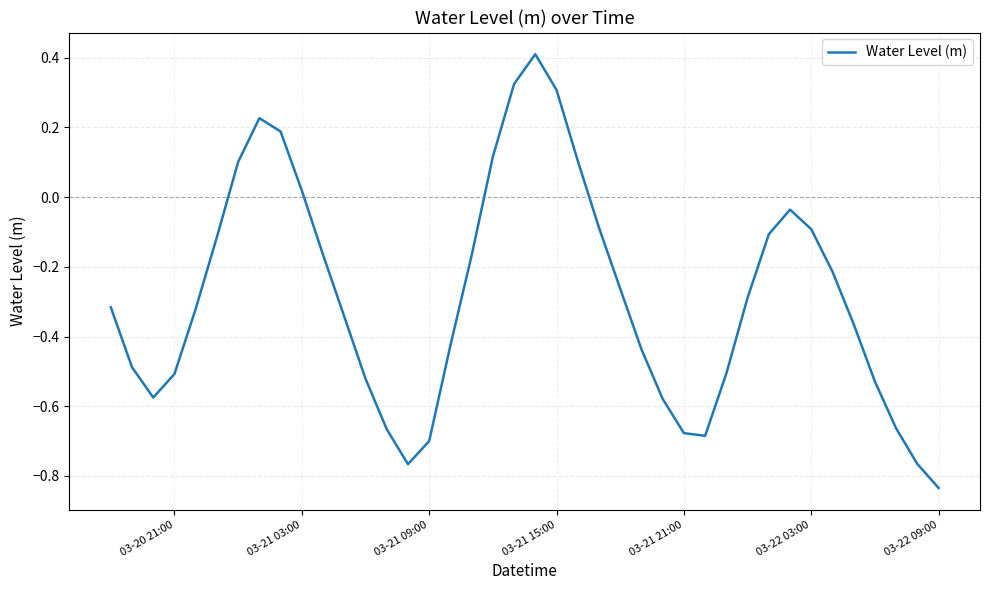

What is the maximum value shown in the chart?

0.4